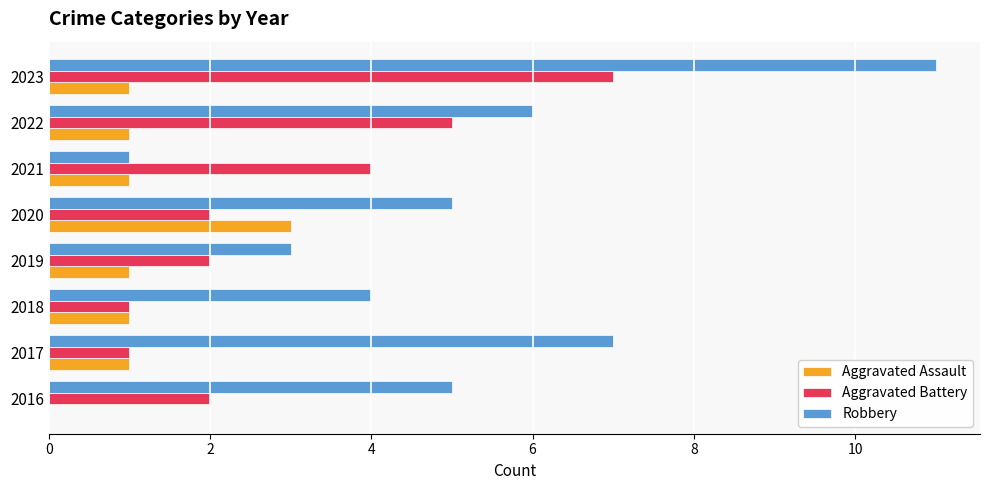

How many values in Aggravated Assault are above zero?

7